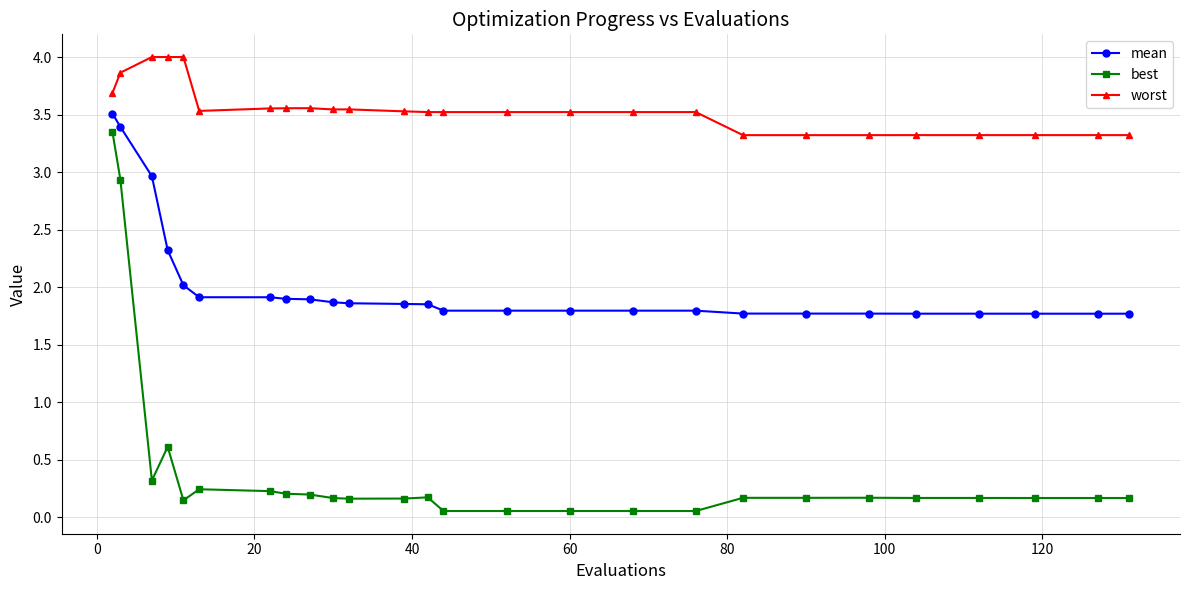

True or false: mean and best cross at least once.

False